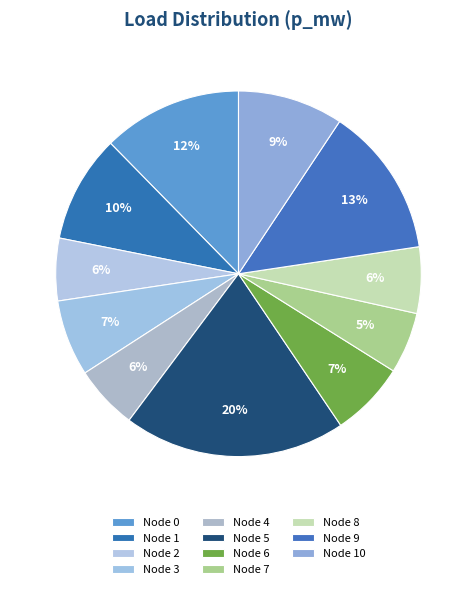

Rank the categories by value from highest to lowest.

5, 9, 0, 1, 10, 3, 6, 8, 4, 2, 7